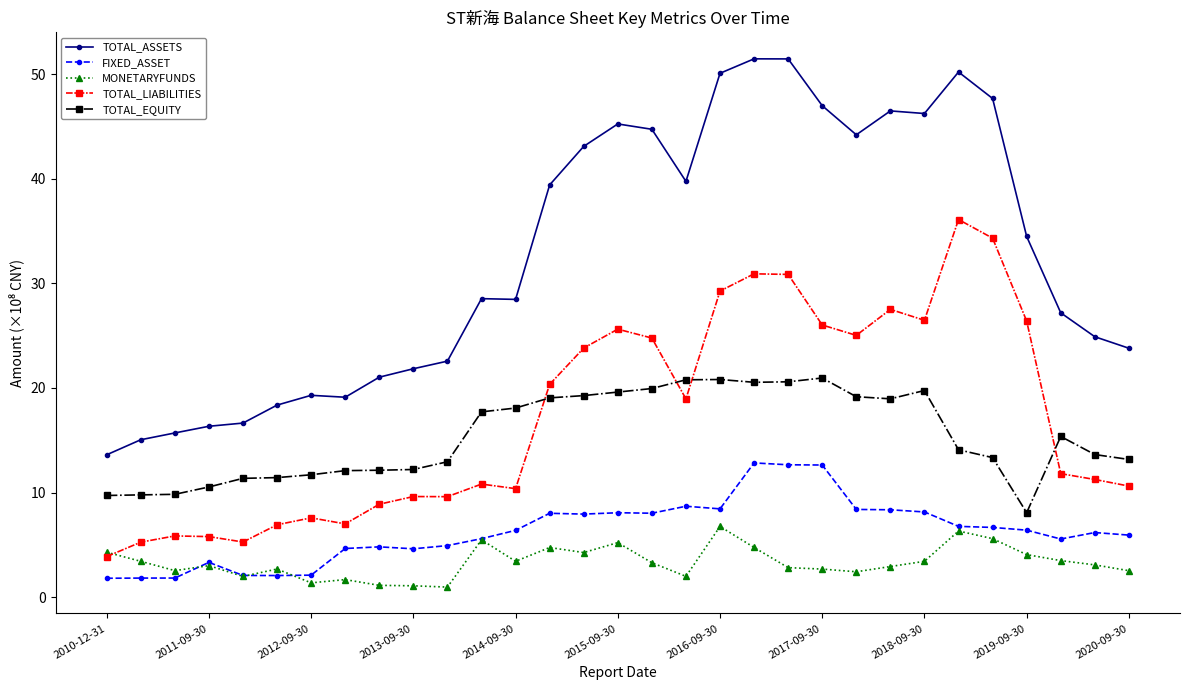

Which series has the largest total across all categories?

TOTAL_ASSETS